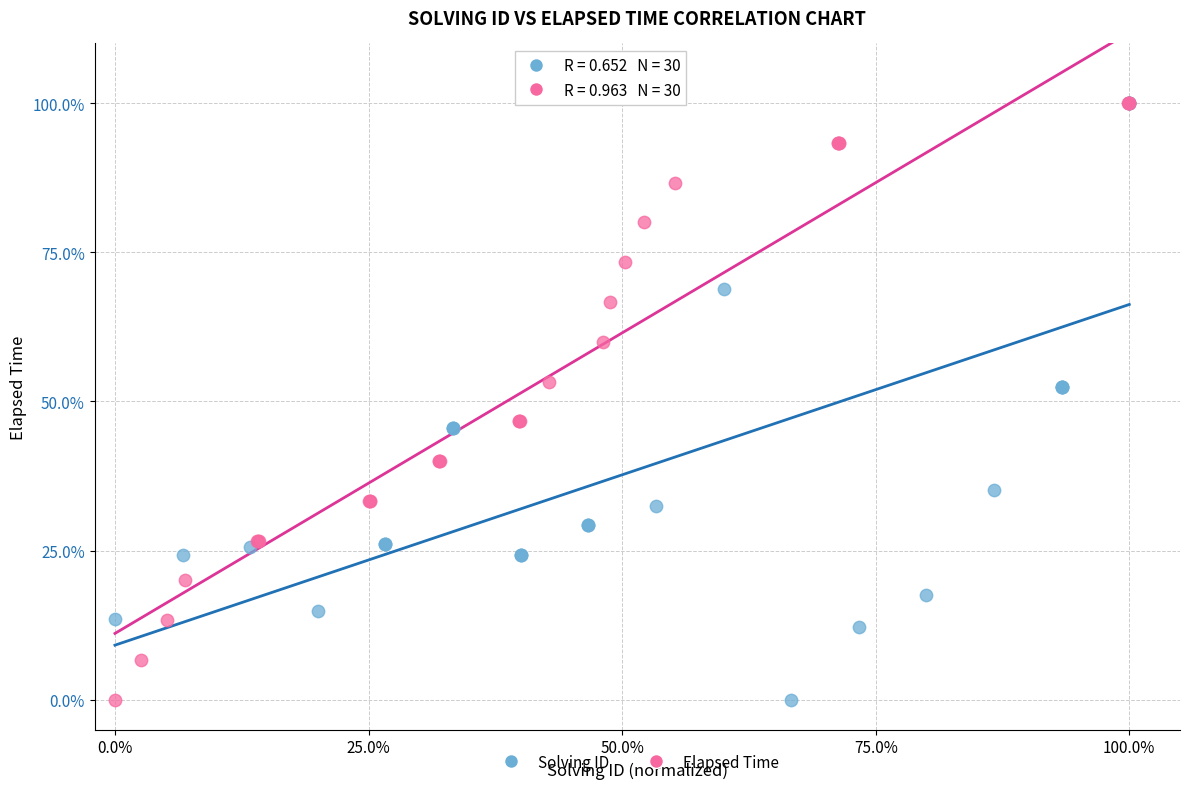

What are all the series names shown in the legend?

Solving ID, Elapsed Time